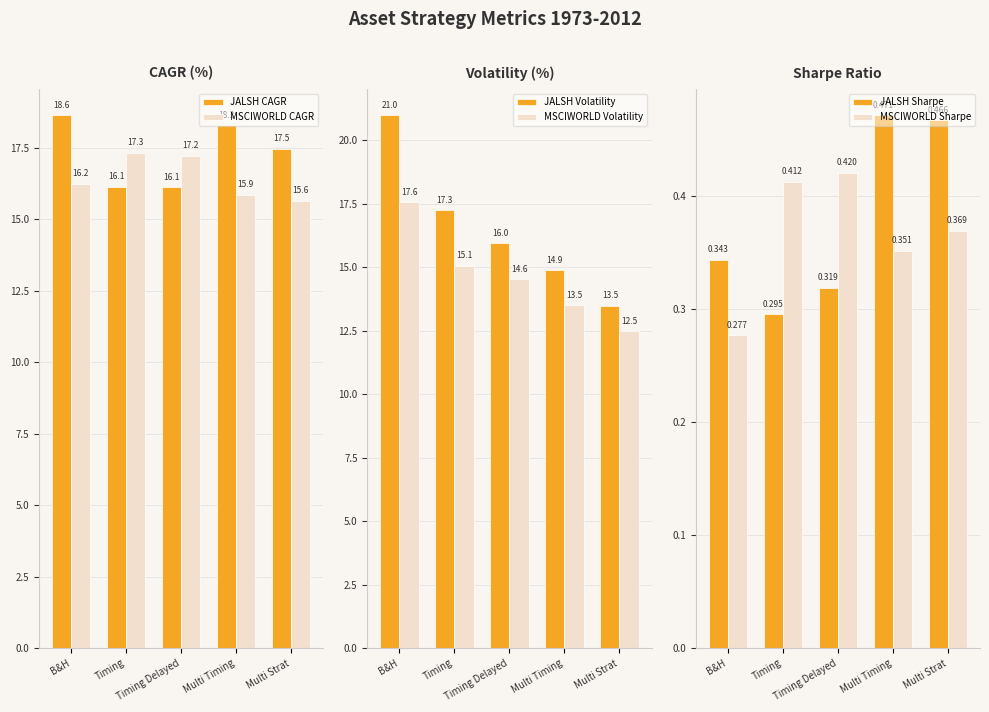

At which label does MSCIWORLD Sharpe reach its minimum?

B&H